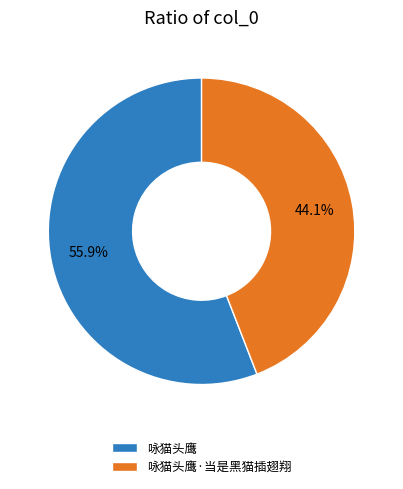

Do 咏猫头鹰 and 咏猫头鹰·当是黑猫插翅翔 together represent more than half of the pie?

Yes